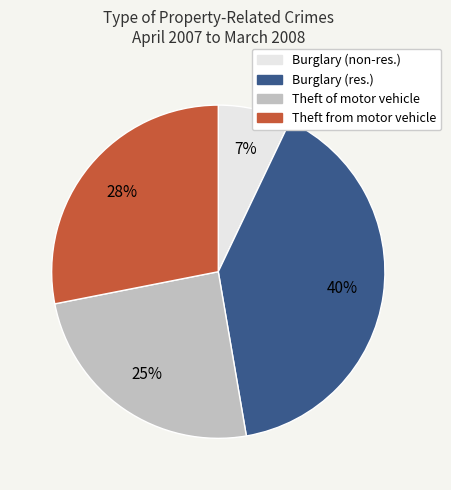

Is there a majority slice in this chart?

No